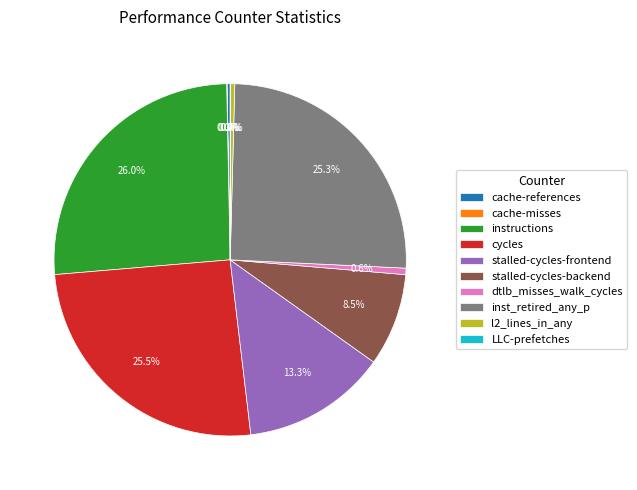

Which has a higher value, cache-references or cycles?

cycles